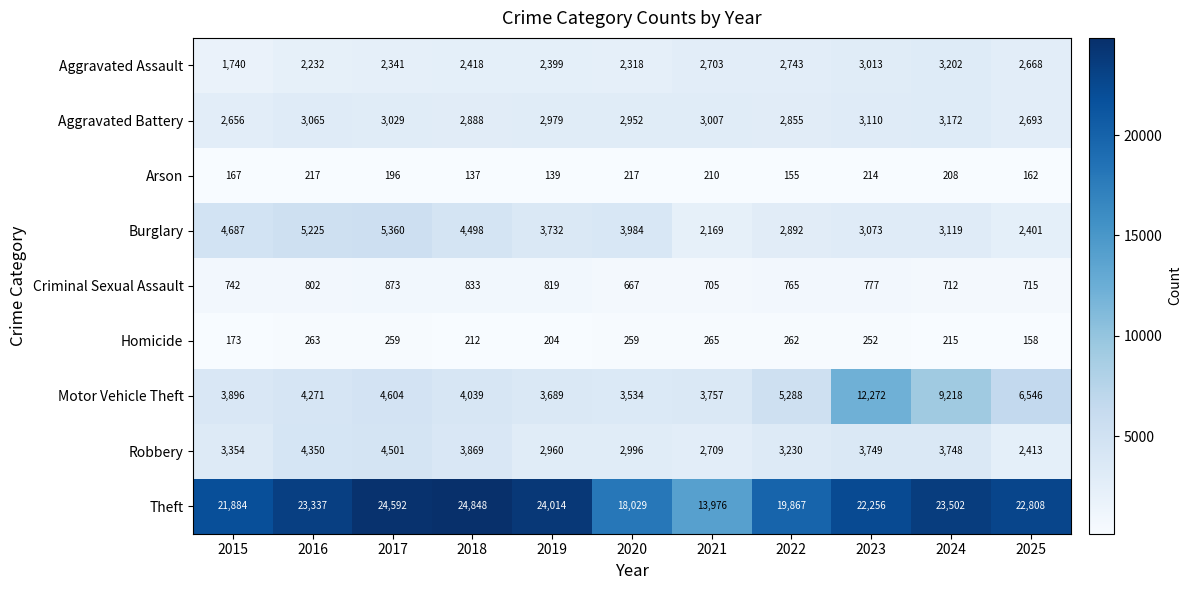

What is the sum of the Aggravated Assault values at 2022 and 2019?

5142